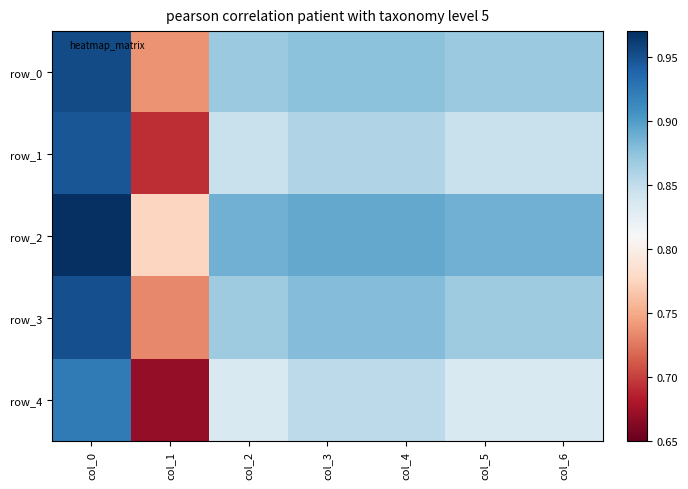

Which series has the largest total across all categories?

row_2